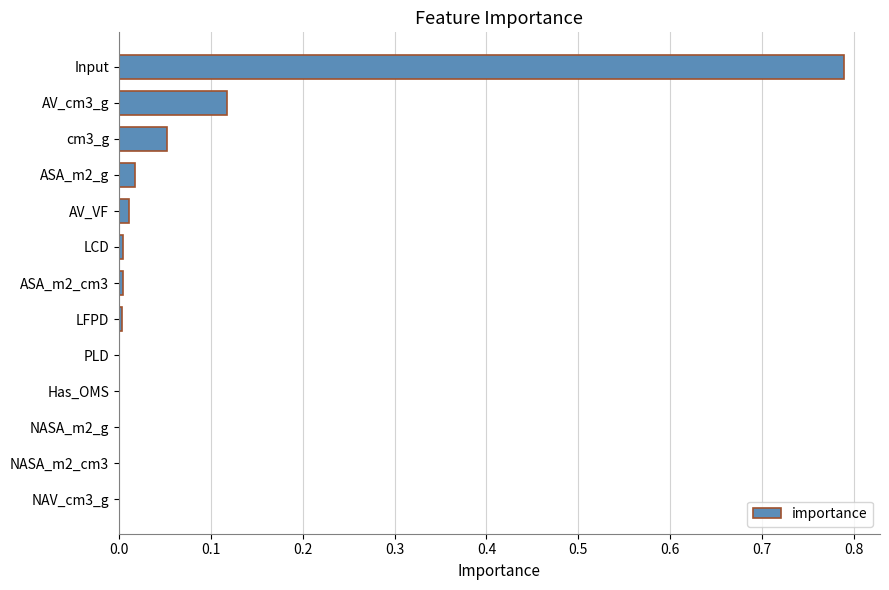

What is the sum of all values?

1.0